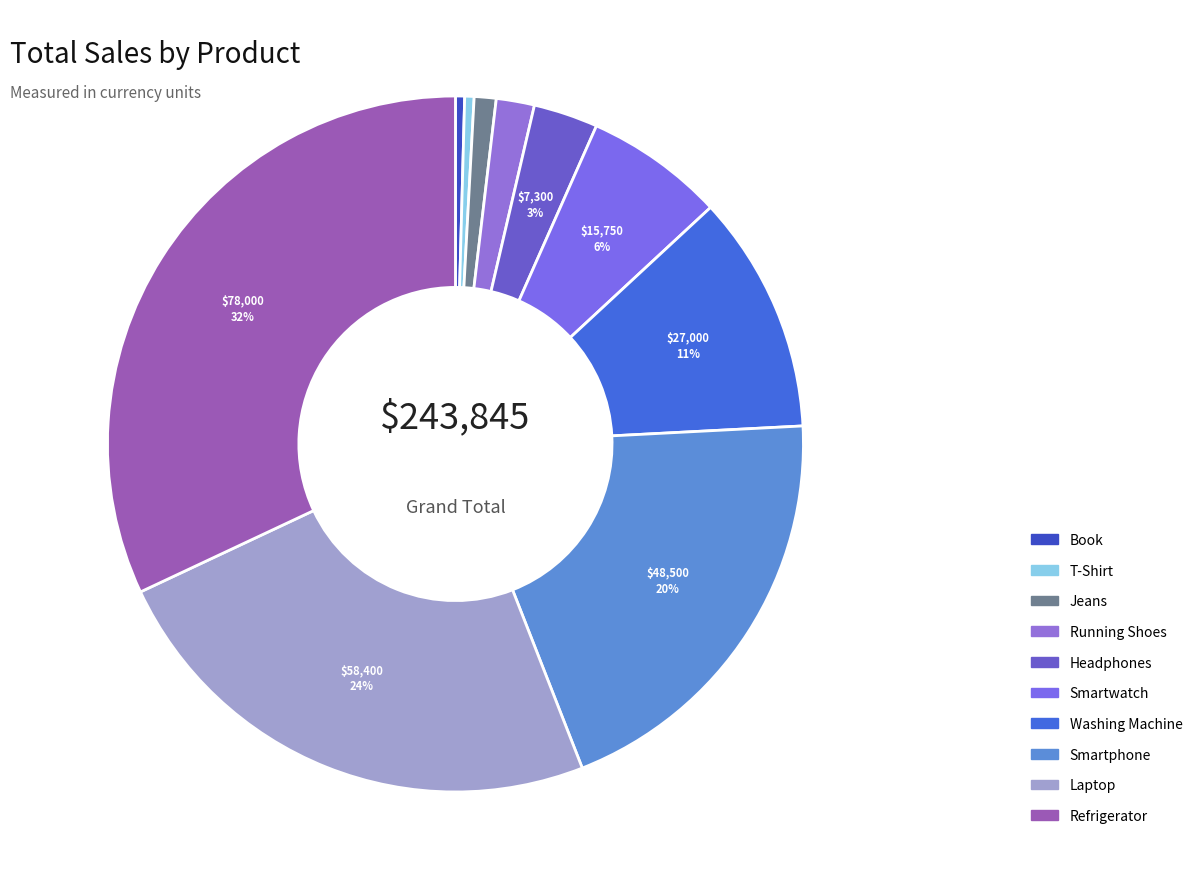

Does Smartwatch account for over 50% of the chart?

No